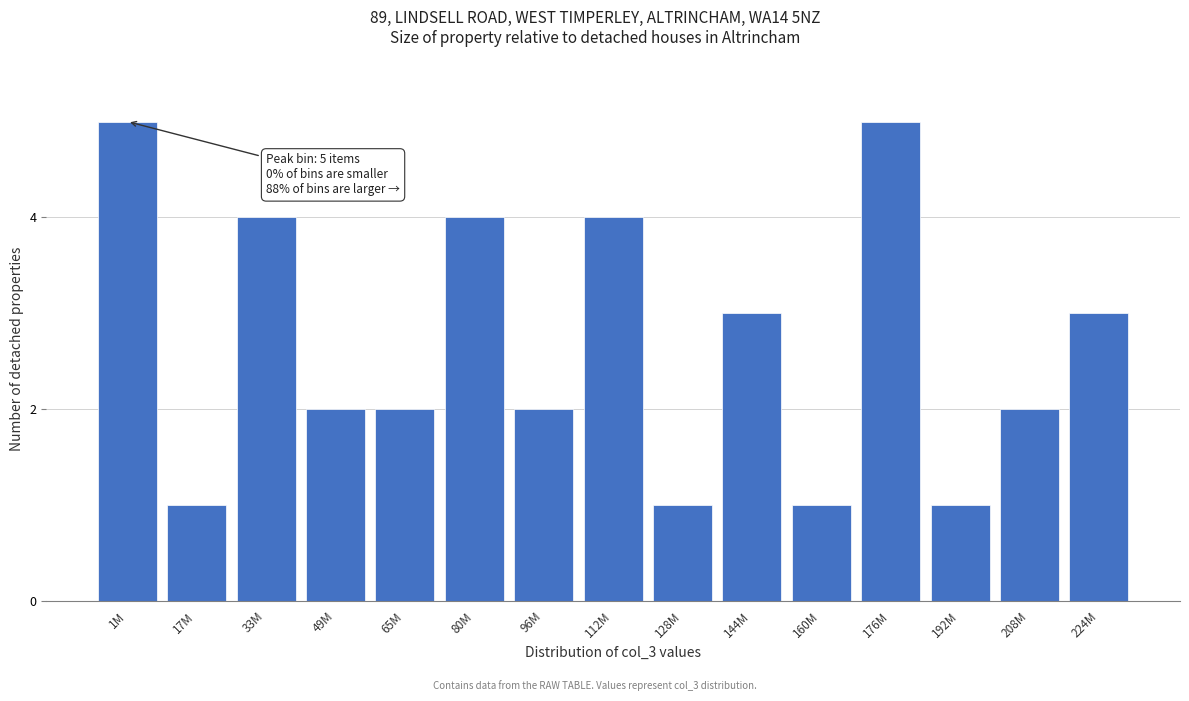

Reading left to right, what are all the values shown in this chart?

1M=5	17M=1	33M=4	49M=2	65M=2	80M=4	96M=2	112M=4	128M=1	144M=3	160M=1	176M=5	192M=1	208M=2	224M=3